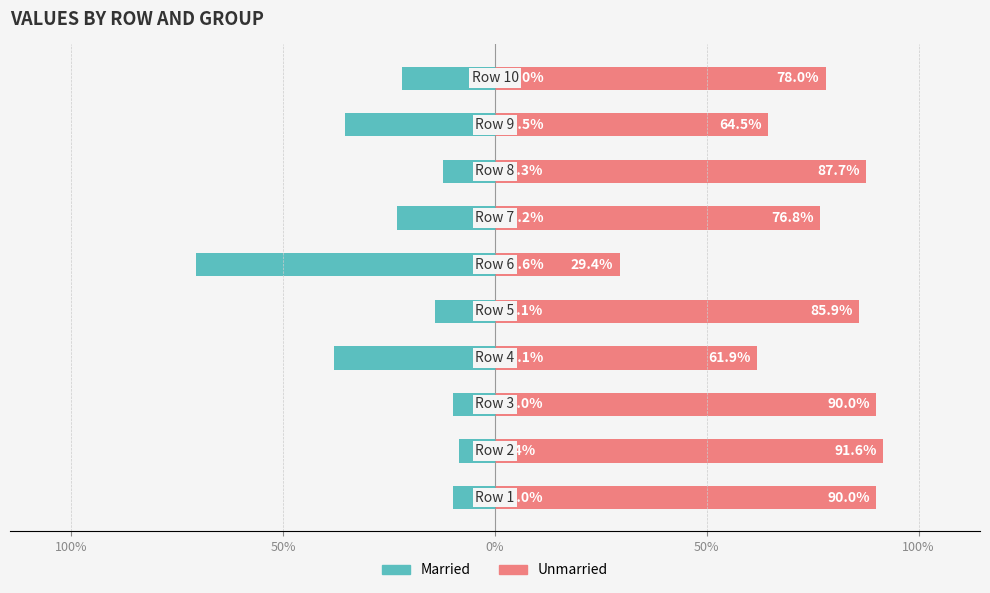

The value of Unmarried at 100% is 157.2. True or false?

False